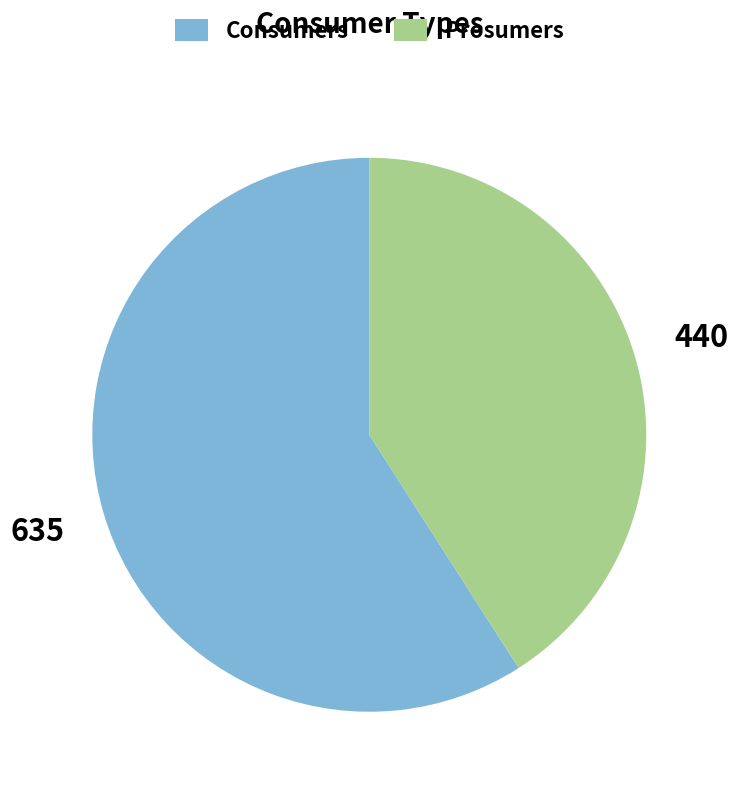

Is there any slice that represents more than half of the pie?

Yes